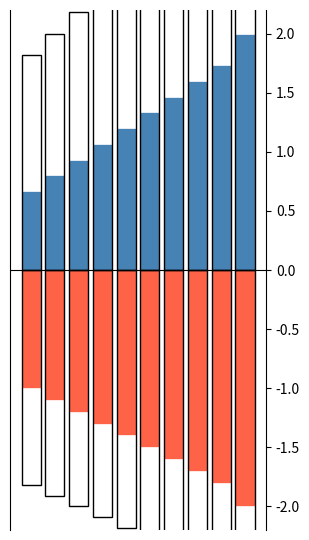

Rank the categories by MaxHP value from highest to lowest.

9, 8, 7, 6, 5, 4, 3, 2, 1, 0